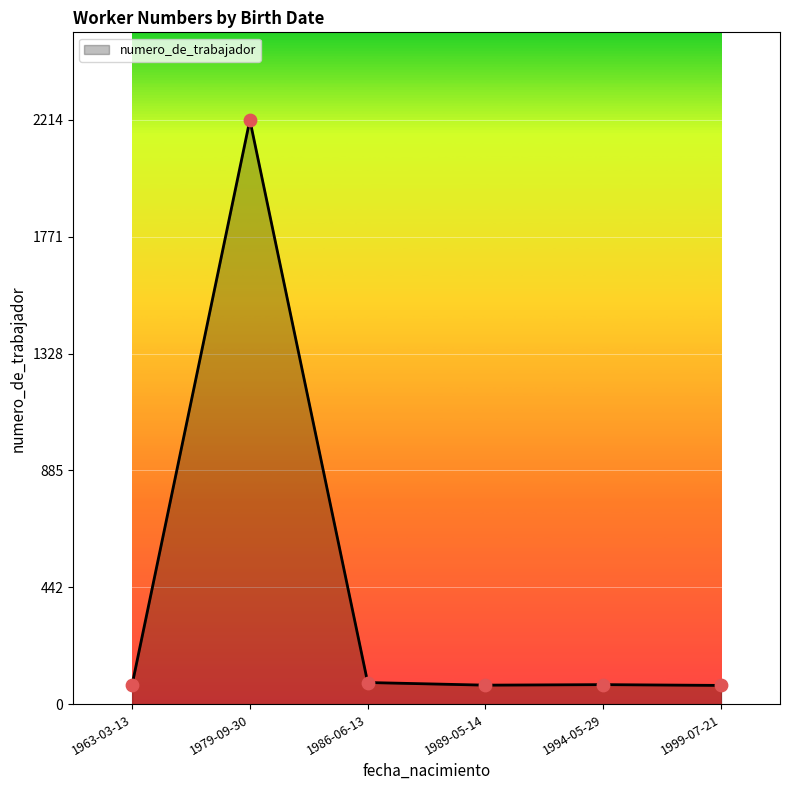

What is the change in value from 1979-09-30 to 1986-06-13?

-2132